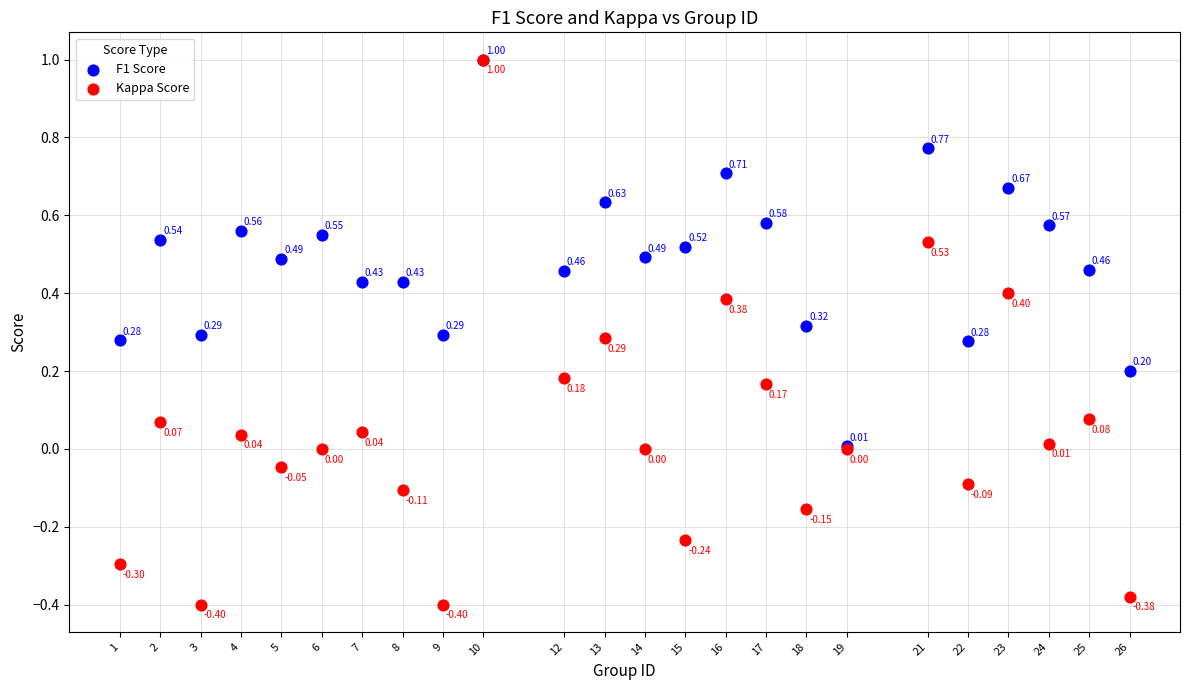

Which series reaches the minimum Y coordinate?

Kappa Score